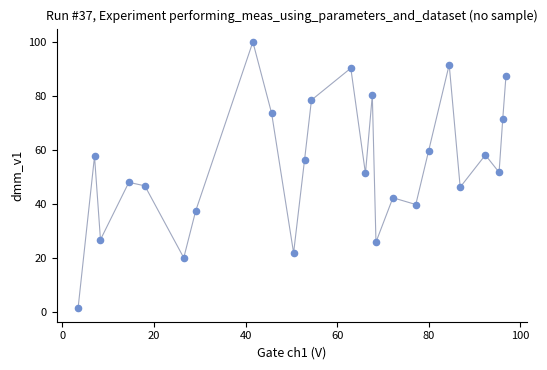

What is the range of Y values (max minus min)?

98.5